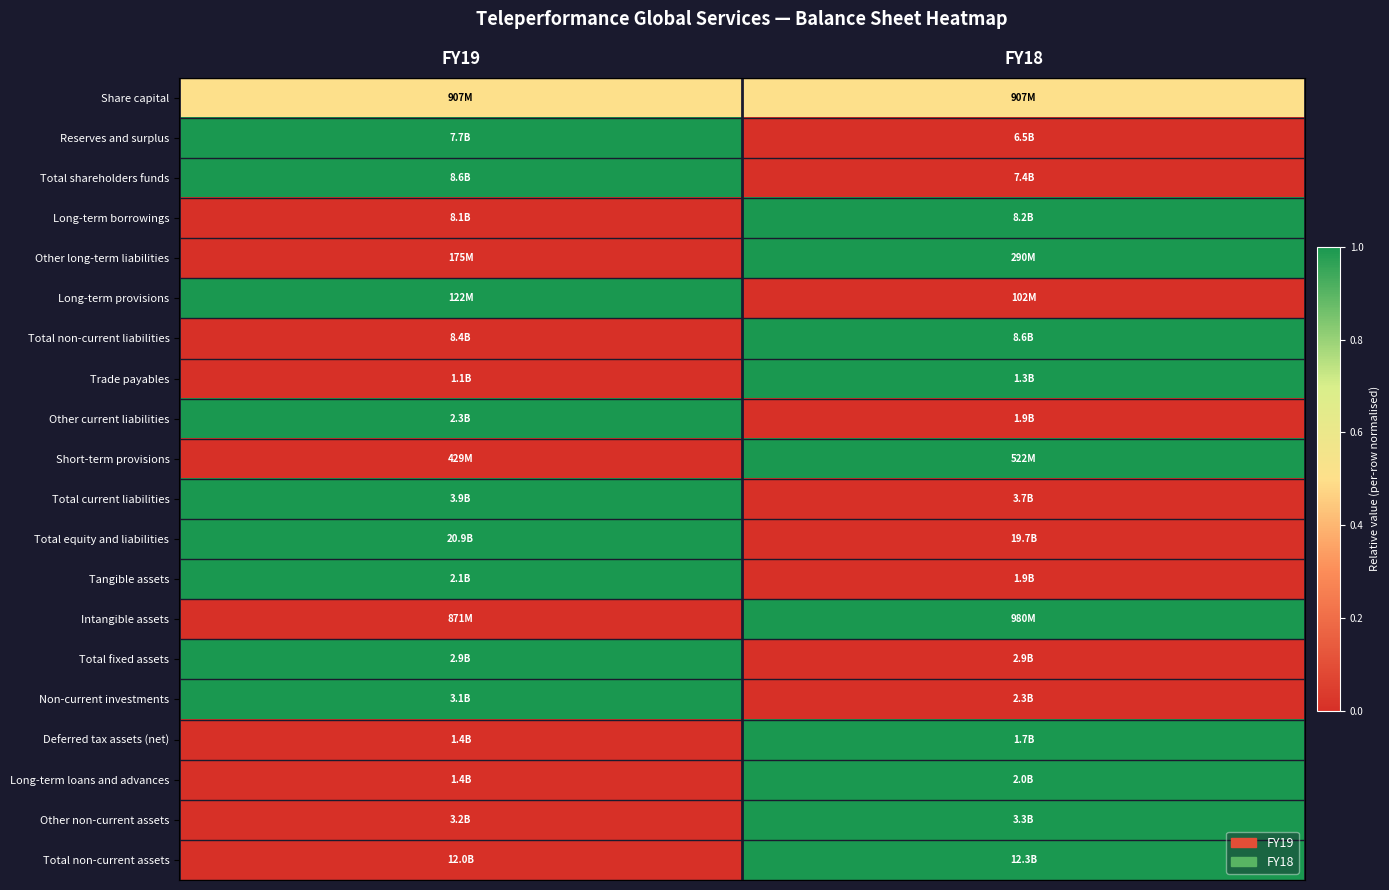

Reading left to right, transcribe all the data shown in this chart.

Share capital: FY19=0.5	FY18=0.5
Reserves and surplus: FY19=1.0	FY18=0.0
Total shareholders funds: FY19=1.0	FY18=0.0
Long-term borrowings: FY19=0.0	FY18=1.0
Other long-term liabilities: FY19=0.0	FY18=1.0
Long-term provisions: FY19=1.0	FY18=0.0
Total non-current liabilities: FY19=0.0	FY18=1.0
Trade payables: FY19=0.0	FY18=1.0
Other current liabilities: FY19=1.0	FY18=0.0
Short-term provisions: FY19=0.0	FY18=1.0
Total current liabilities: FY19=1.0	FY18=0.0
Total equity and liabilities: FY19=1.0	FY18=0.0
Tangible assets: FY19=1.0	FY18=0.0
Intangible assets: FY19=0.0	FY18=1.0
Total fixed assets: FY19=1.0	FY18=0.0
Non-current investments: FY19=1.0	FY18=0.0
Deferred tax assets (net): FY19=0.0	FY18=1.0
Long-term loans and advances: FY19=0.0	FY18=1.0
Other non-current assets: FY19=0.0	FY18=1.0
Total non-current assets: FY19=0.0	FY18=1.0